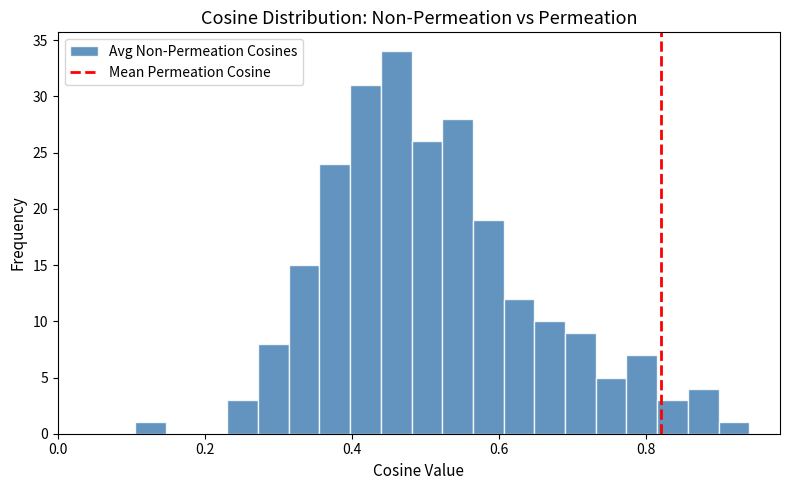

Around what value on the x-axis is the tallest bar? Give the approximate position of its centre, as read against the axis.

0.46